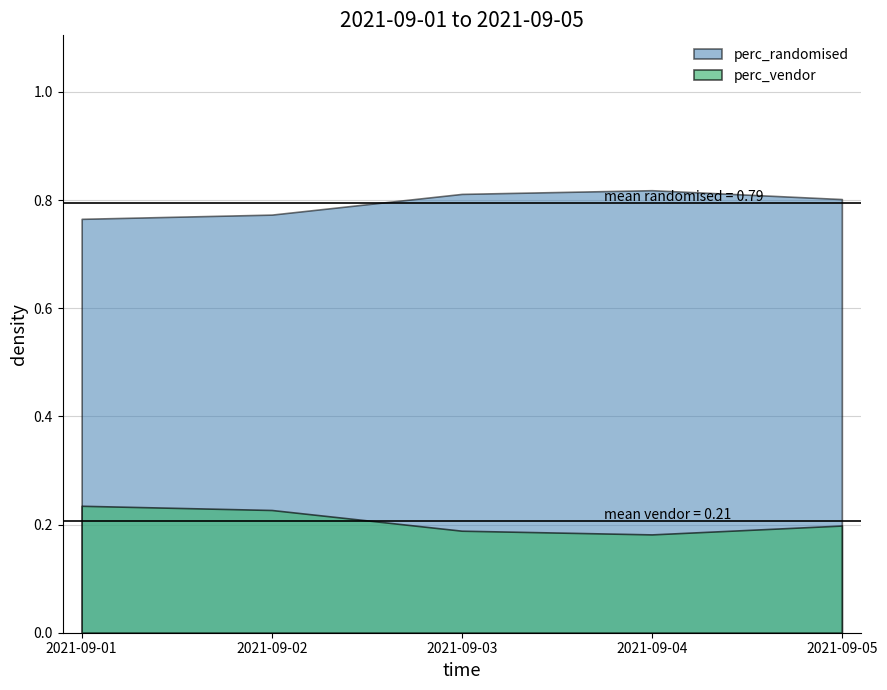

Rank the categories by perc_vendor value from lowest to highest.

2021-09-04, 2021-09-03, 2021-09-05, 2021-09-02, 2021-09-01